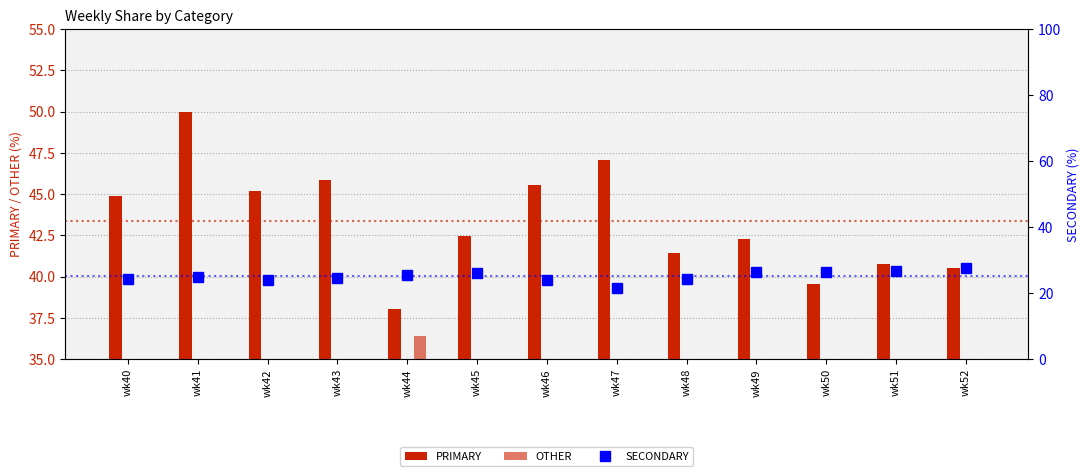

How many data points does each series have?

13